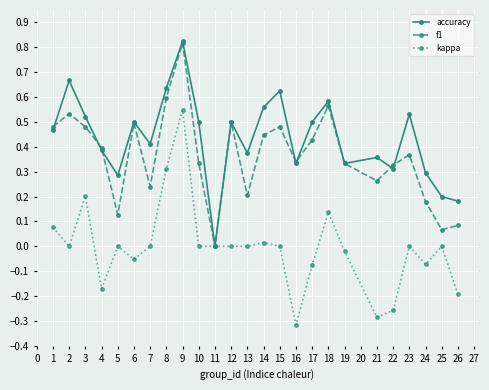

At 17, list the series in order from smallest to largest.

kappa, f1, accuracy